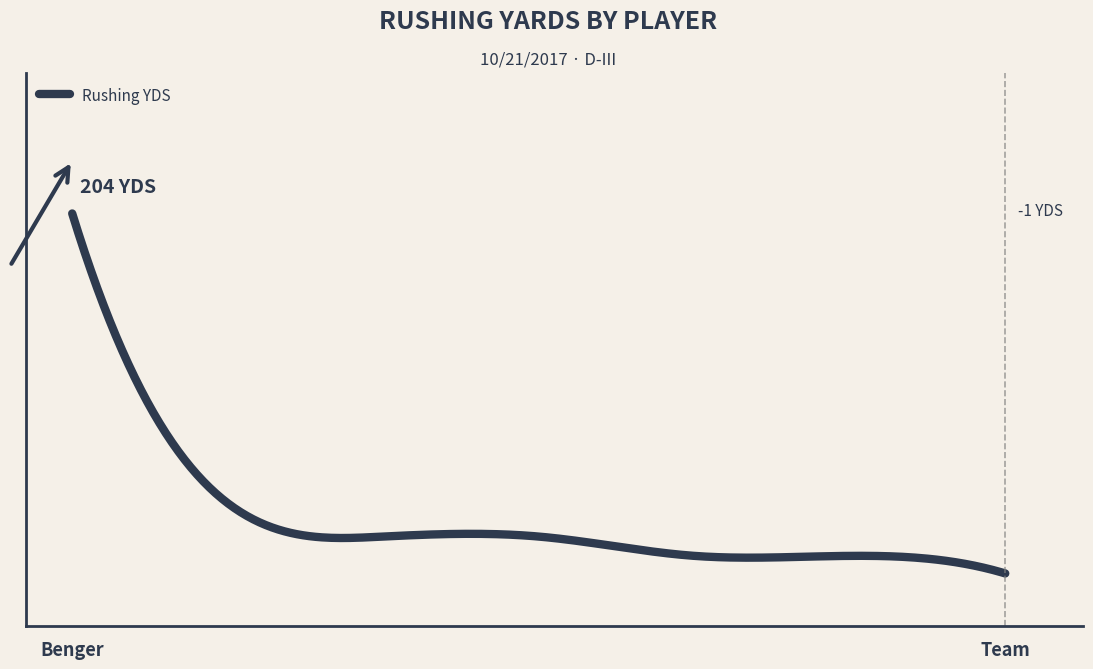

Is this an area chart (filled region under the line)?

No